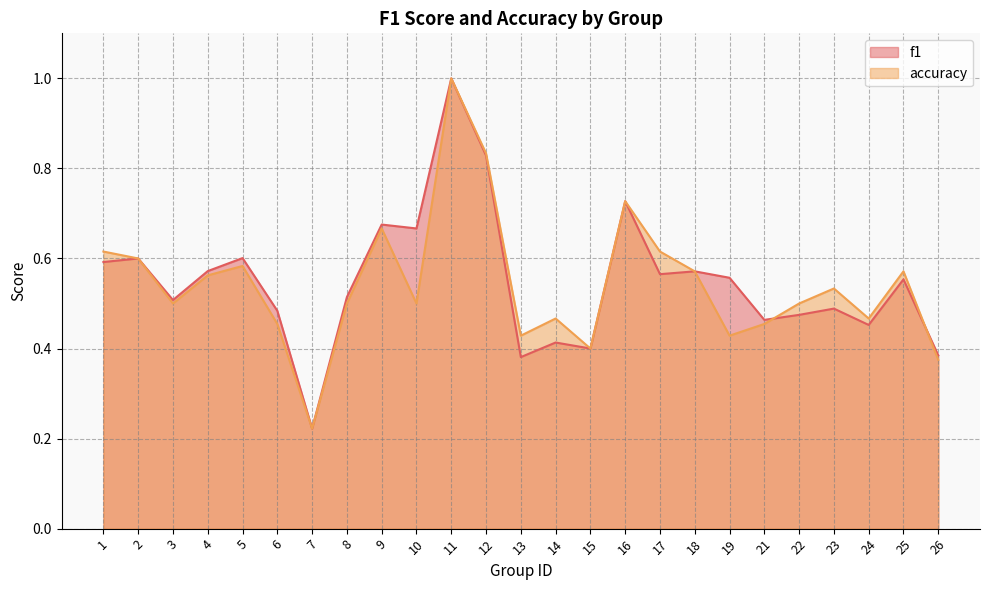

Which category has the highest value across all series?

11